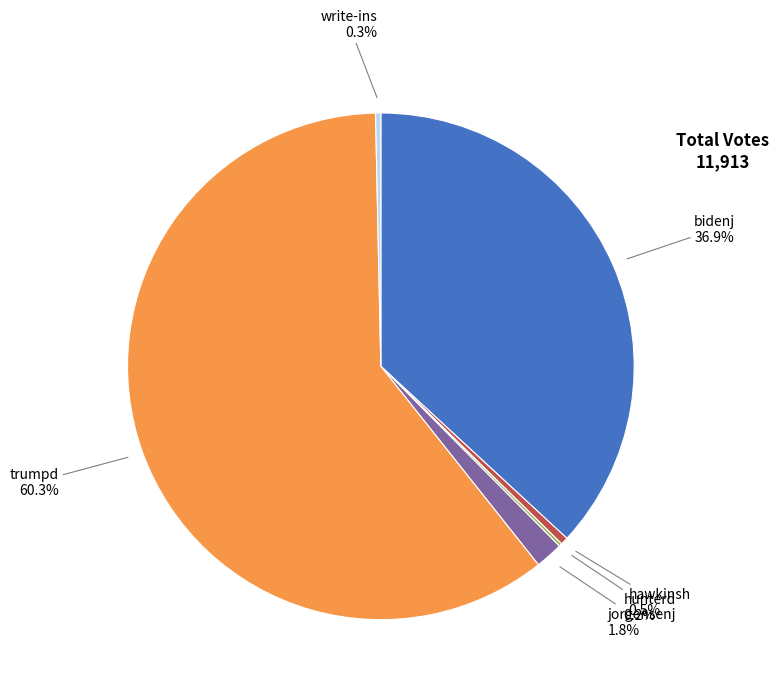

To the nearest percent, what is the difference between the largest and smallest slice percentages?

60%